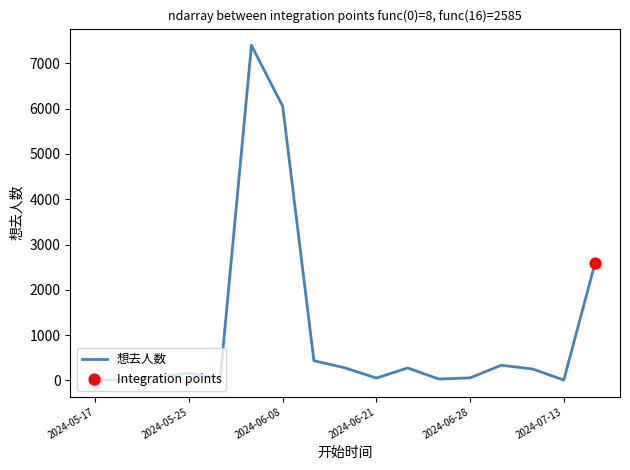

What is the greatest value displayed?

7396